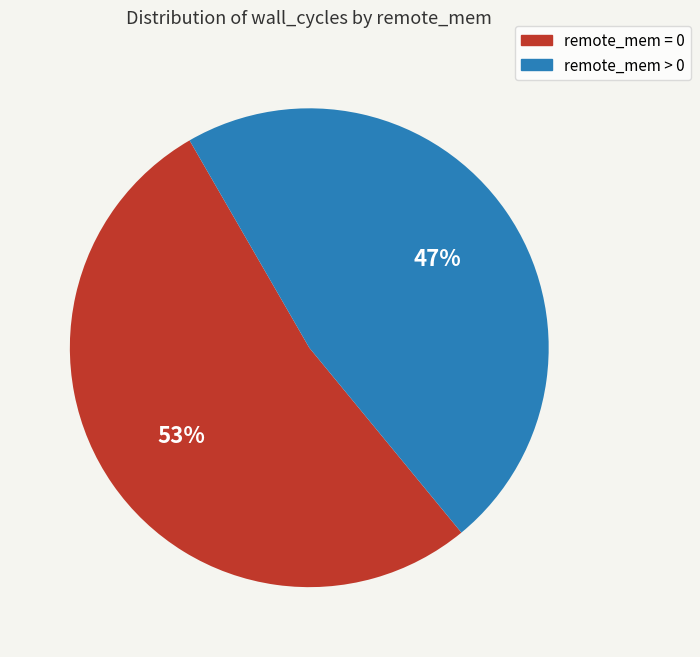

Does any single category account for the majority?

Yes